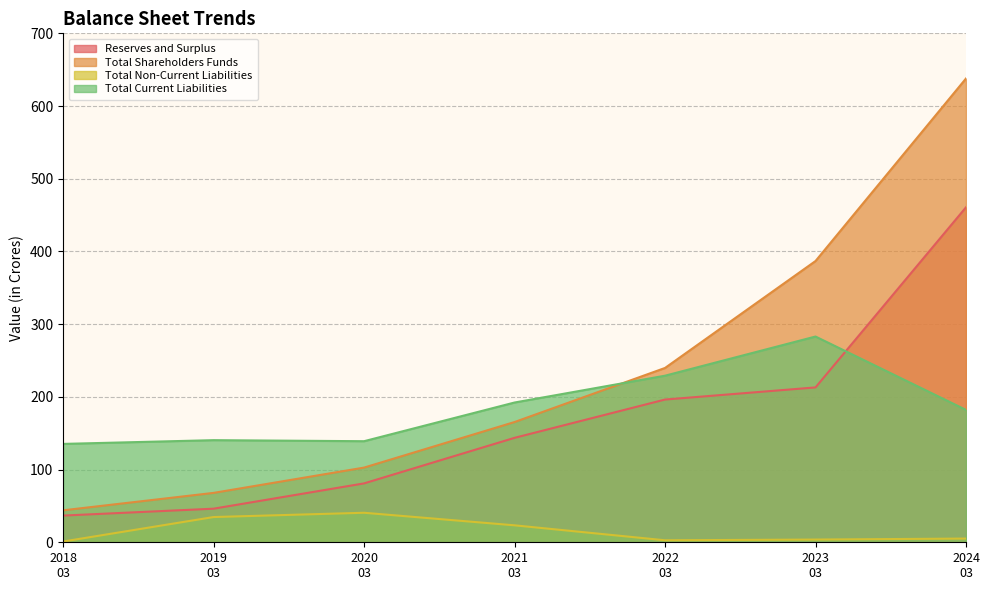

Which series has the largest total across all categories?

Total Shareholders Funds